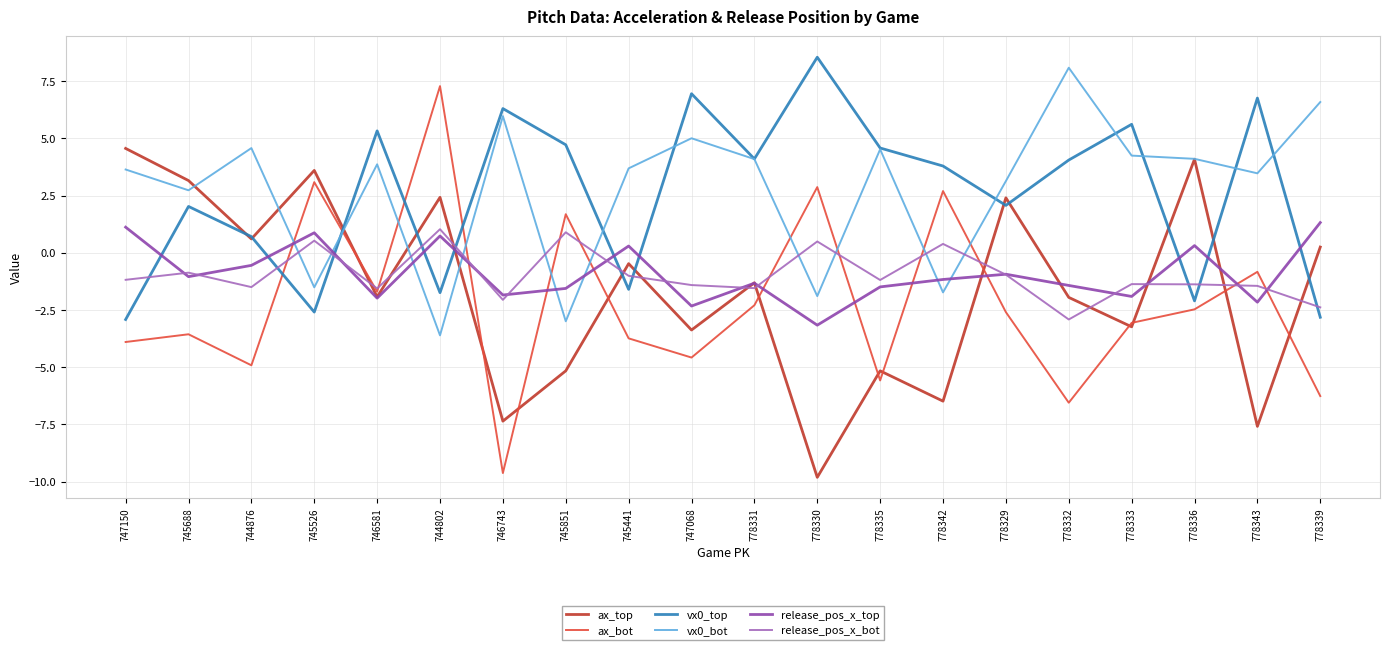

At which category is the sum across all series the highest?

744802